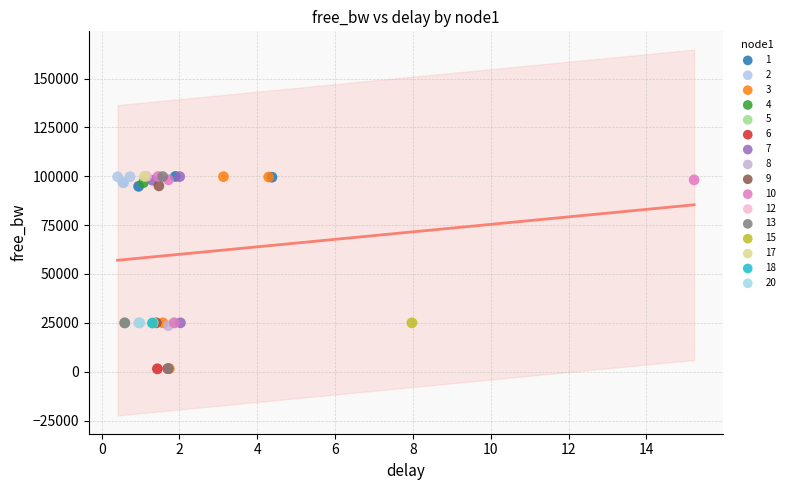

What are all the series names shown in the legend?

1, 2, 3, 4, 5, 6, 7, 8, 9, 10, 12, 13, 15, 17, 18, 20